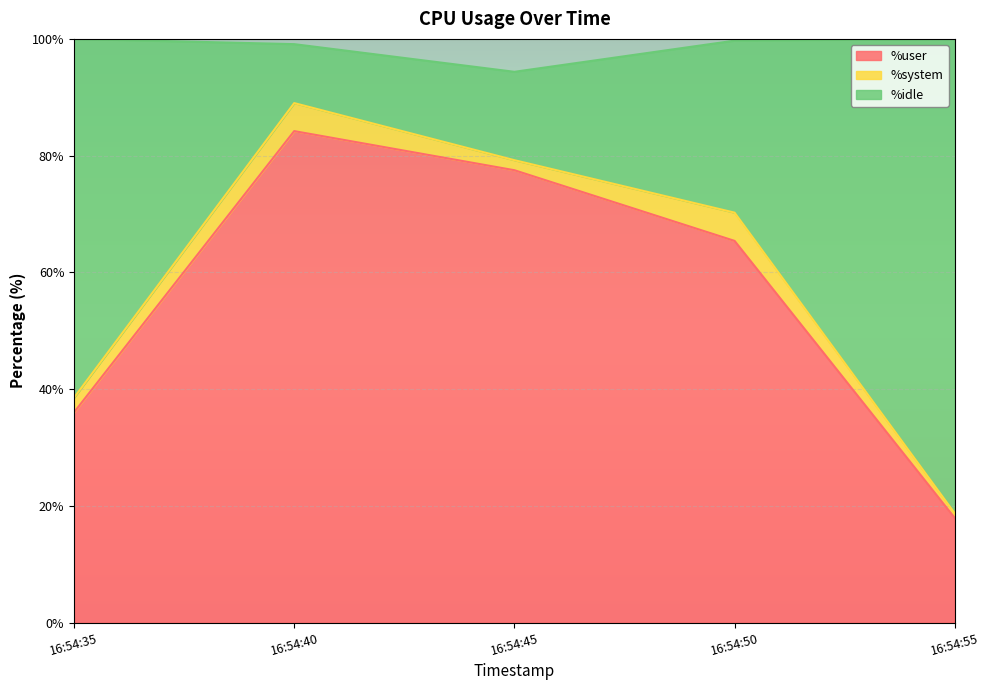

How many values in the %user series exceed 65?

3